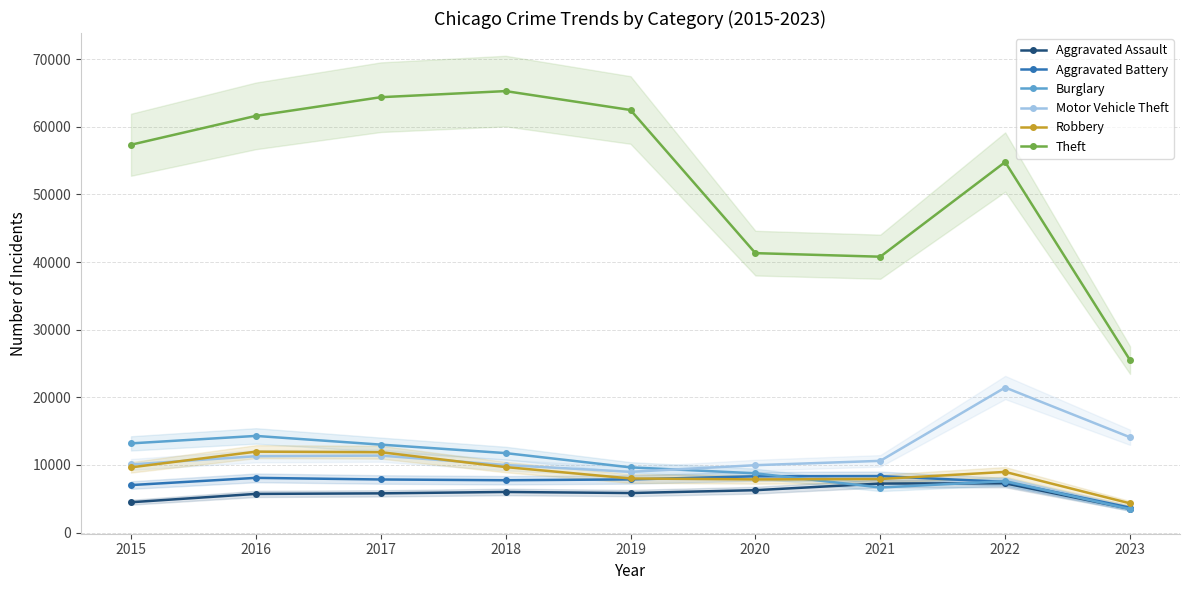

What value does the Motor Vehicle Theft series have at 2018, to the nearest 100?

10000